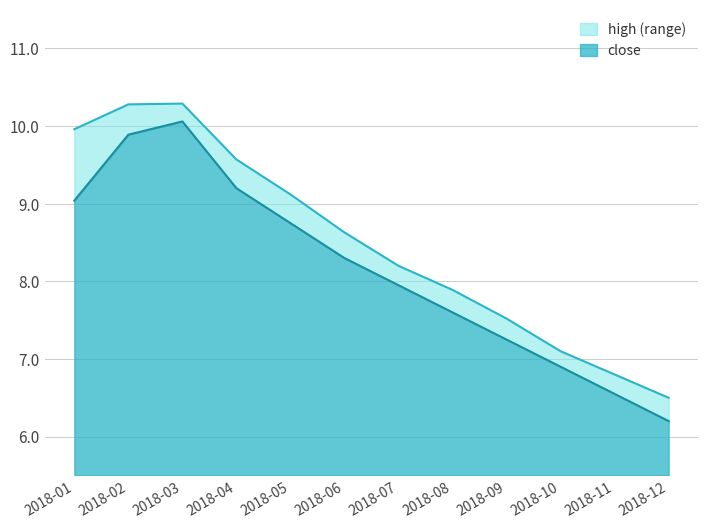

How many lines are shown in the chart?

2